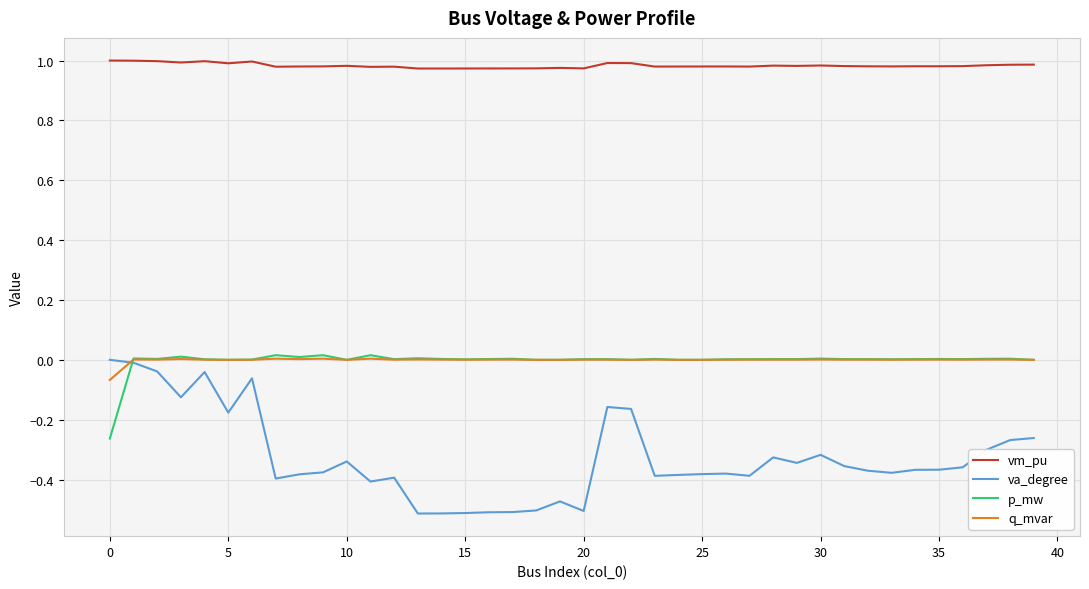

Which series has the largest total across all categories?

vm_pu